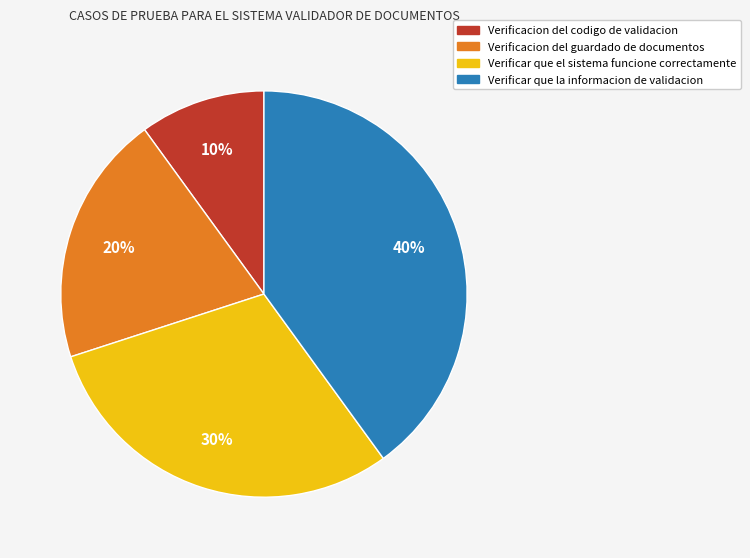

What is the smallest slice in the pie chart?

Verificacion del codigo de validacion